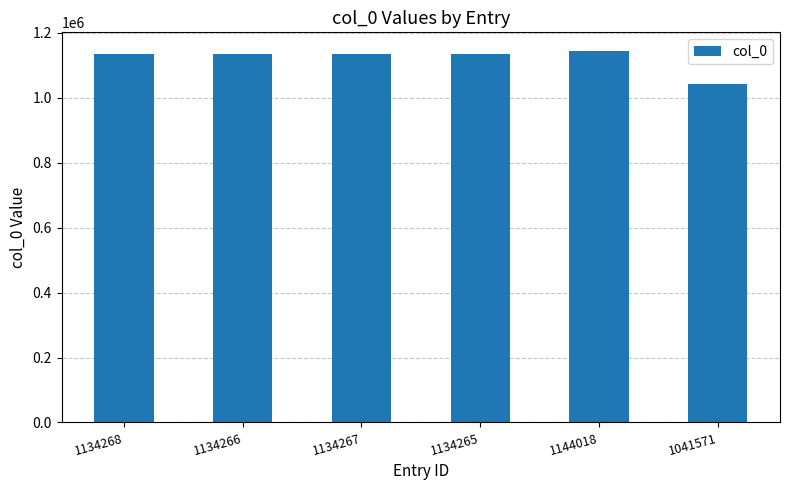

At which label does the data first exceed 1134267?

1134268